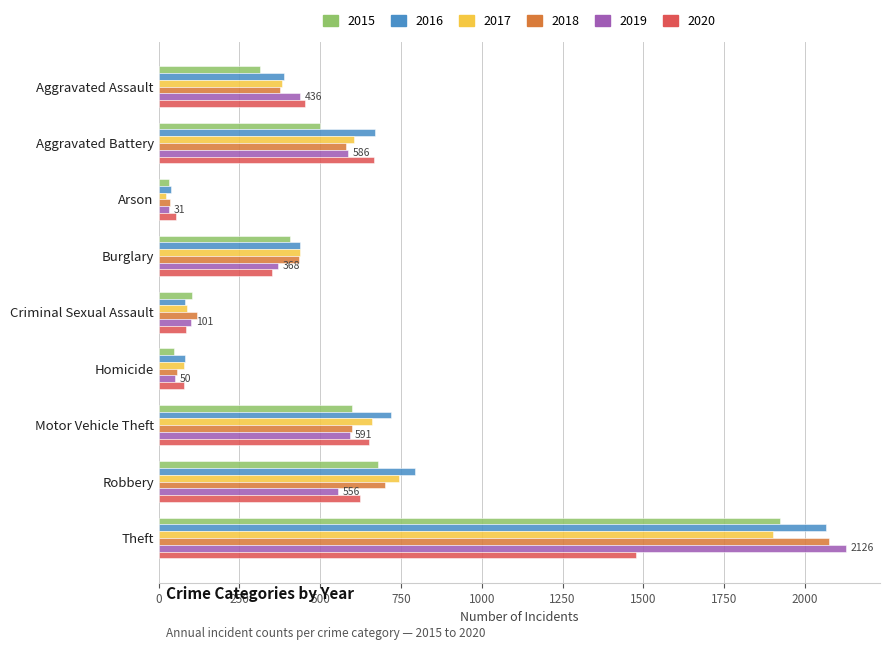

How many series are shown in this chart?

6